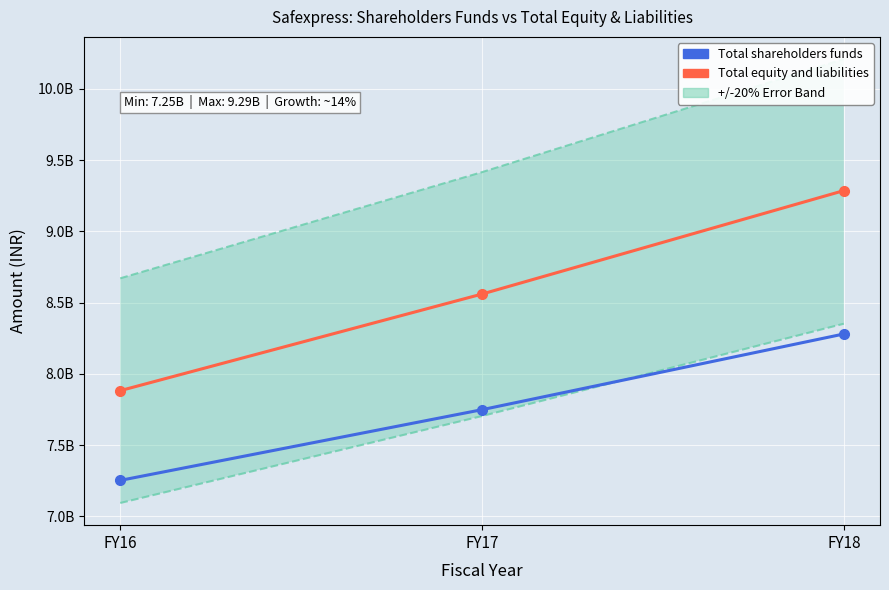

Reading left to right, extract all data points from this chart.

Total shareholders funds: FY16=7252561014	FY17=7748786617	FY18=8279964645
Total equity and liabilities: FY16=7882309359	FY17=8560243995	FY18=9285993741